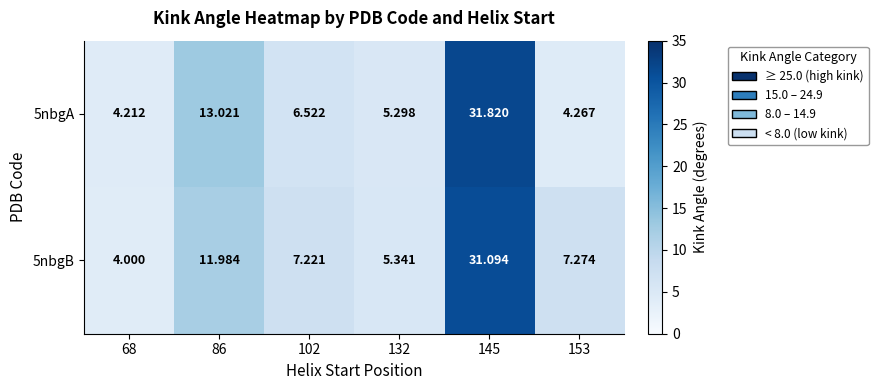

Is the value of 5nbgB at 102 greater than the value of 5nbgA at 68?

Yes